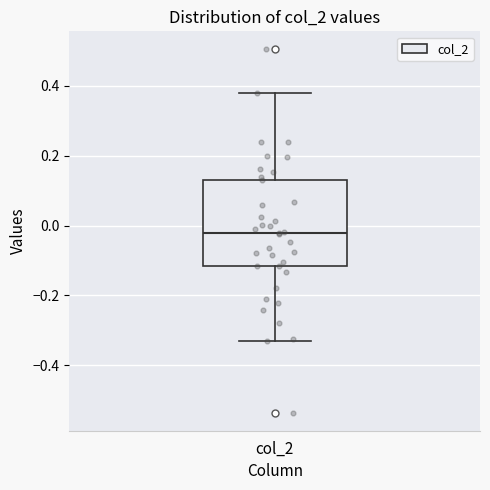

Transcribe this box plot: give where the median line is, the range the box spans, and where the two whiskers end, as read against the y-axis. The values are not printed on the chart, so give them approximately, as read against the axis.

median -0.02, box -0.12 to 0.14, whiskers -0.34 to 0.38